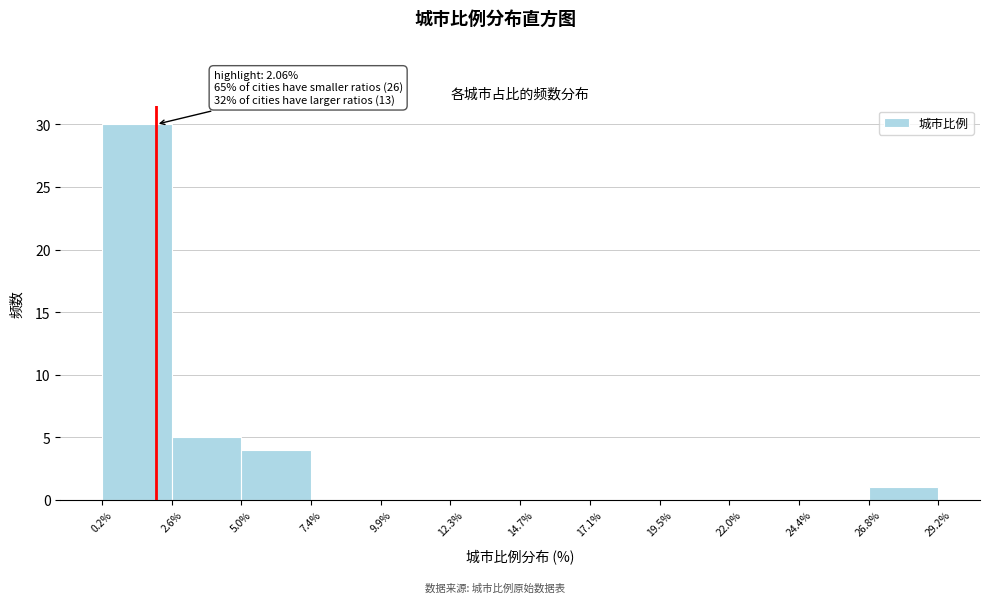

Which range on the x-axis has the tallest bar?

0.2% to 2.6%